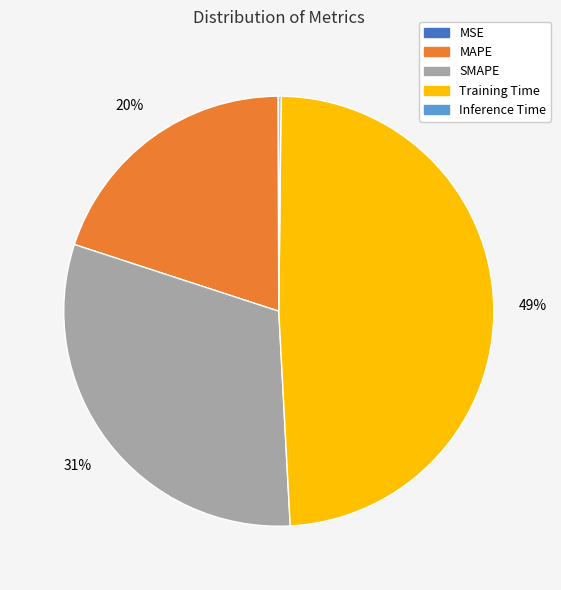

Which has a higher value, SMAPE or MAPE?

SMAPE